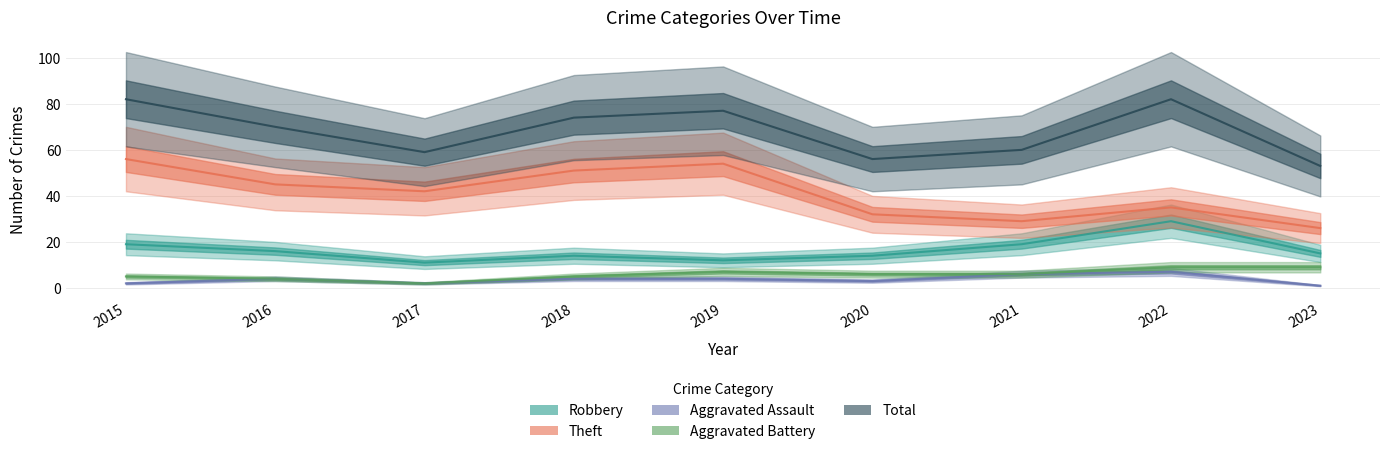

Read the Theft value at 2017, to the nearest 10.

40